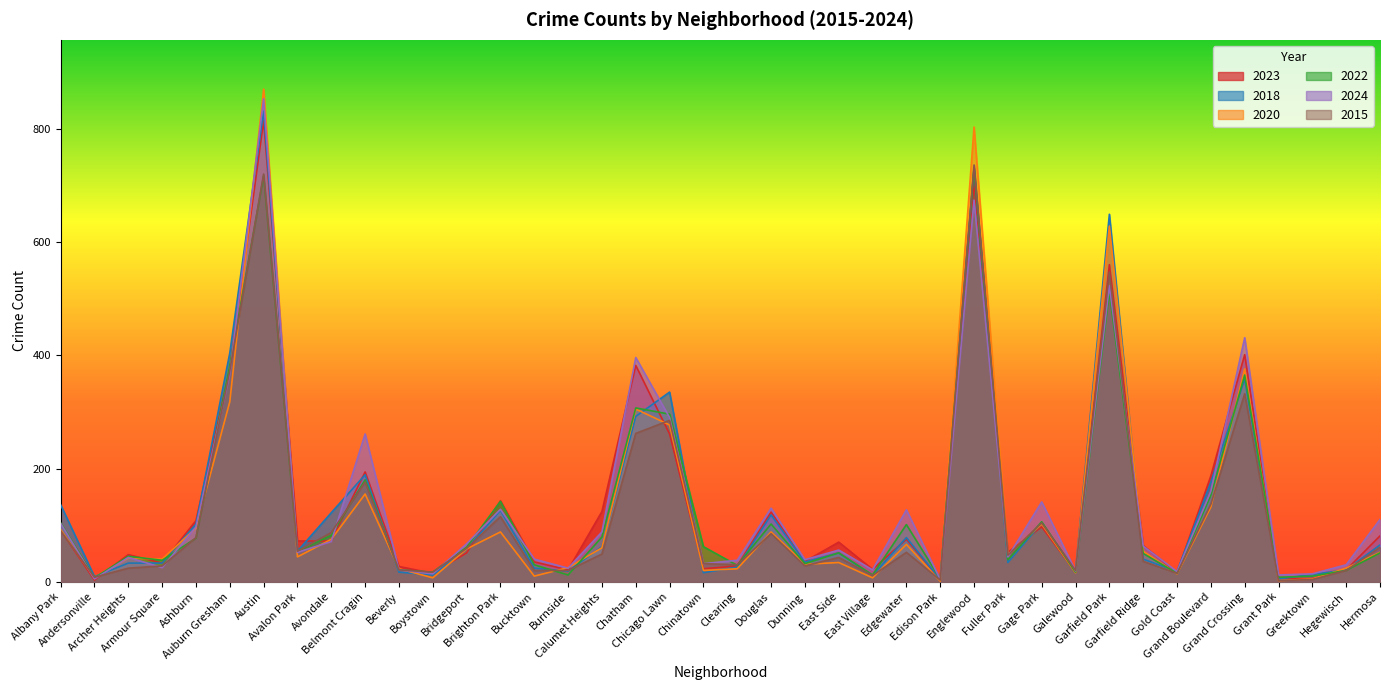

List the labels in order of 2022 value, largest first.

Englewood, Austin, Garfield Park, Auburn Gresham, Grand Crossing, Chatham, Chicago Lawn, Belmont Cragin, Grand Boulevard, Brighton Park, Gage Park, Albany Park, Douglas, Edgewater, Avondale, Calumet Heights, Ashburn, Chinatown, Bridgeport, Avalon Park, East Side, Hermosa, Garfield Ridge, Archer Heights, Fuller Park, Armour Square, Dunning, Bucktown, Clearing, Beverly, Hegewisch, Boystown, Galewood, Gold Coast, Burnside, East Village, Greektown, Grant Park, Andersonville, Edison Park